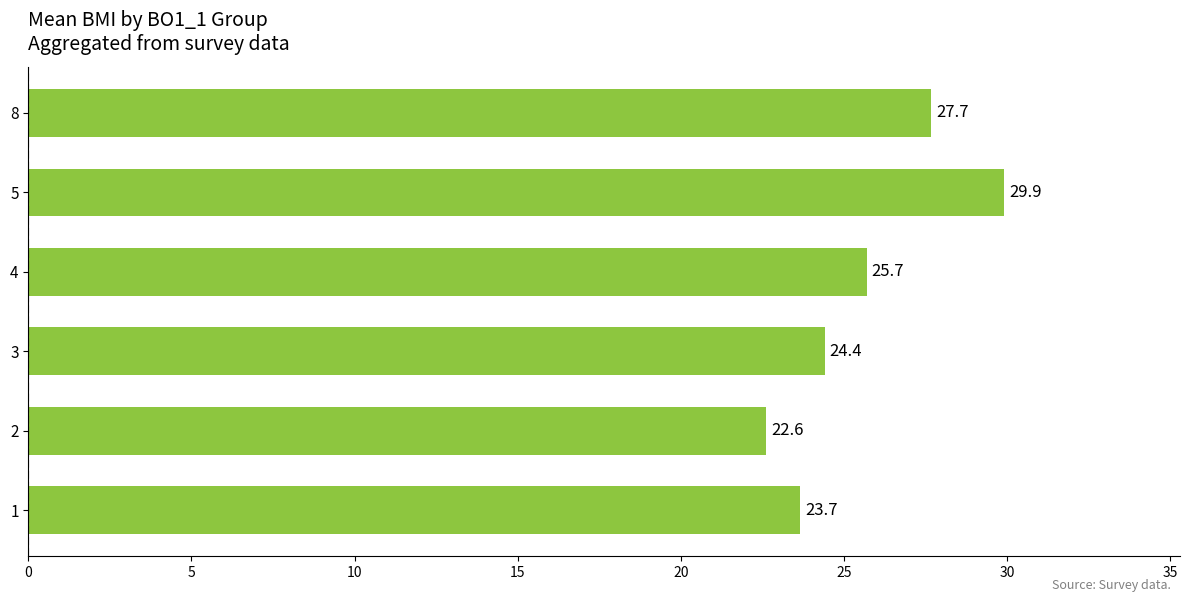

At which label is the value closest to 26?

4